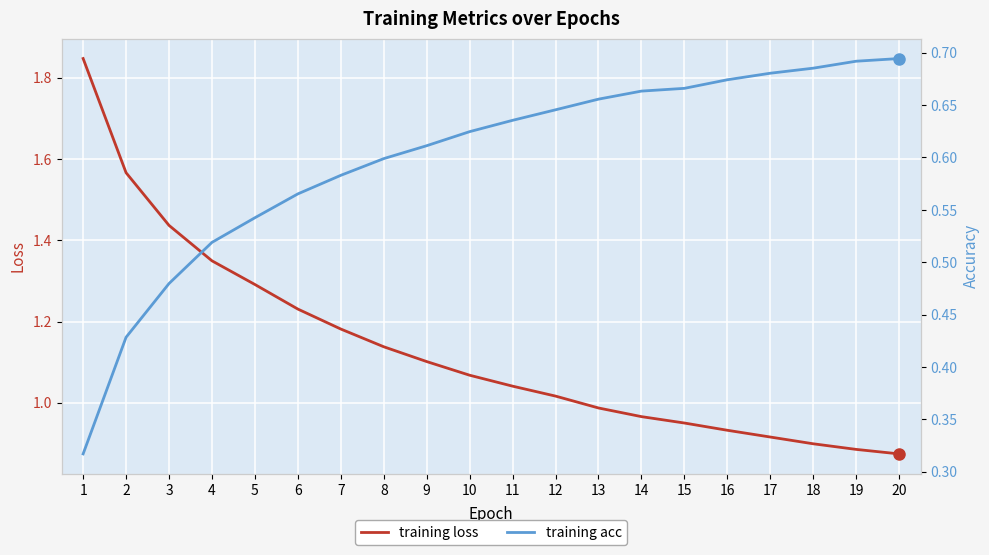

Rank the series by their average value, from lowest to highest.

training acc, training loss